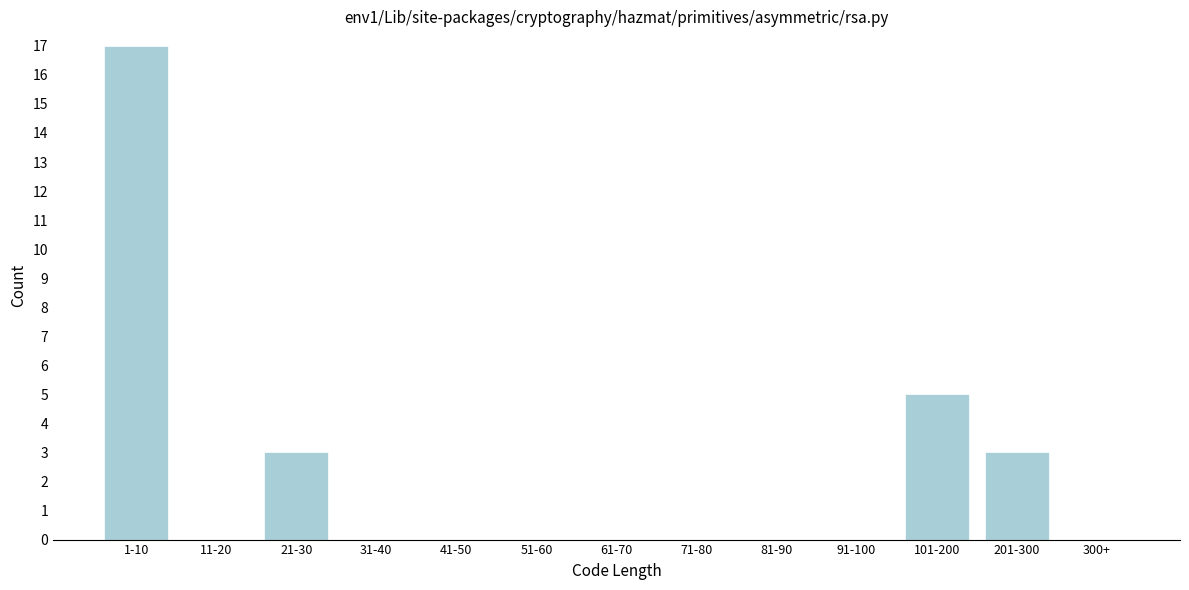

Reading left to right, list all the values displayed in this chart.

1-10=17	11-20=0	21-30=3	31-40=0	41-50=0	51-60=0	61-70=0	71-80=0	81-90=0	91-100=0	101-200=5	201-300=3	300+=0